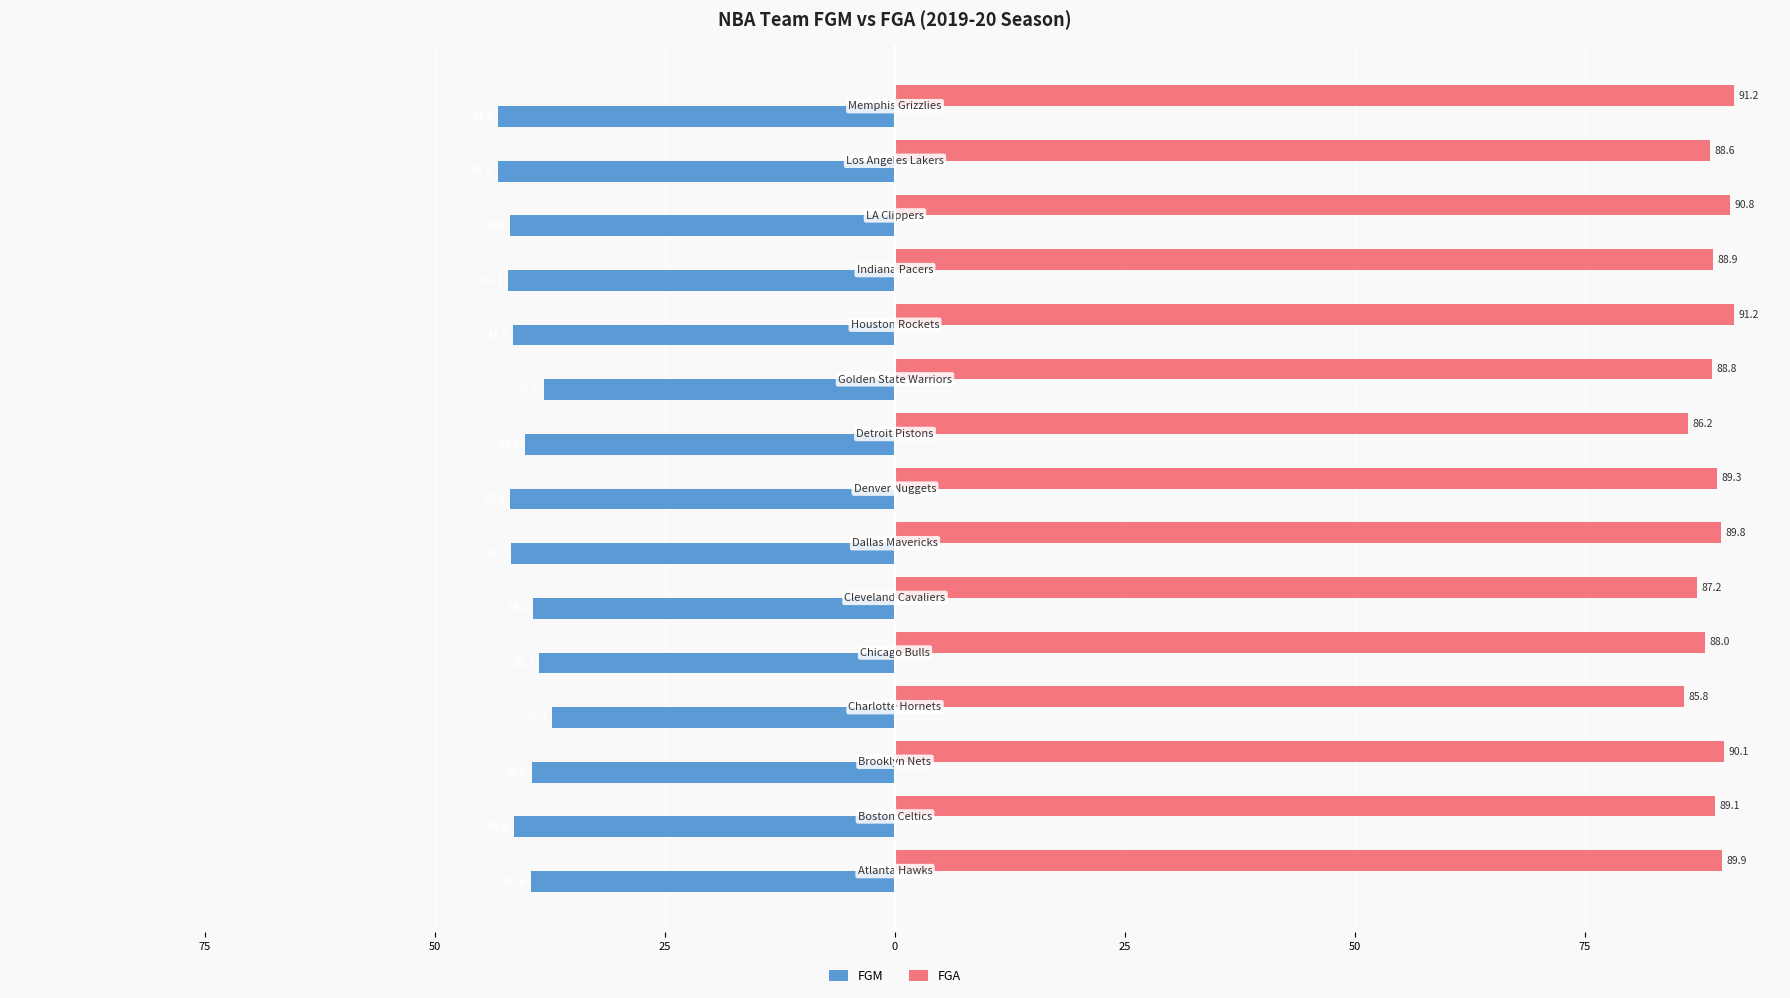

What are all the series names shown in the legend?

FGM, FGA